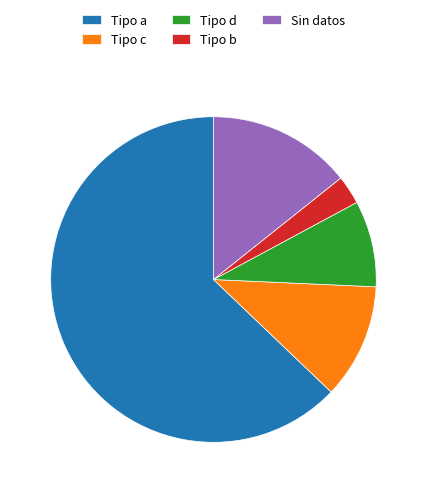

Approximately how many times larger is the value at Tipo c compared to Sin datos?

0.8